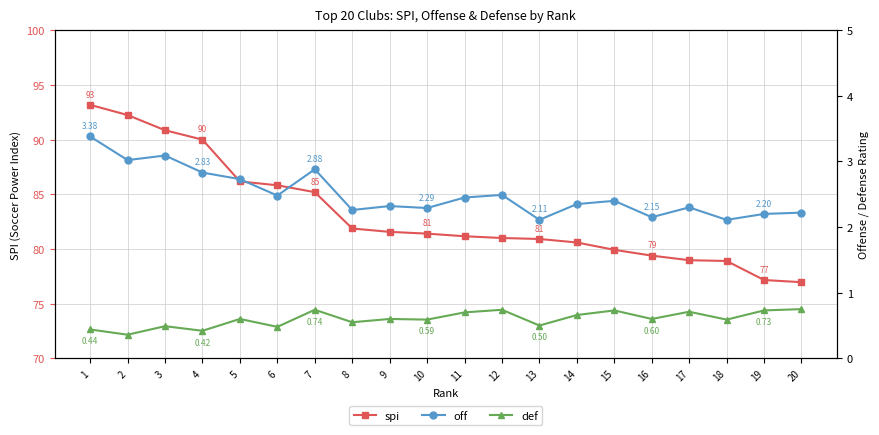

How many distinct data groups are displayed?

3